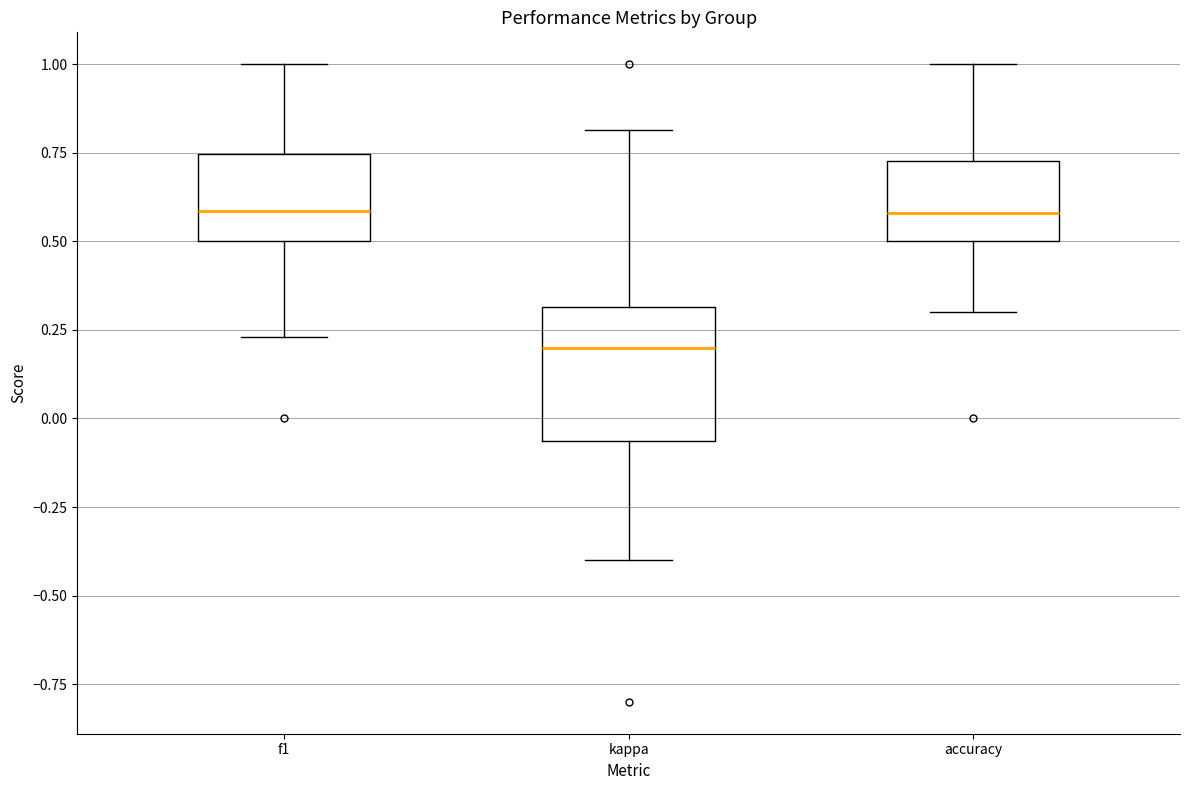

Where does the lower whisker of the box for accuracy end on the y-axis? The values are not printed on the chart, so give them approximately, as read against the axis.

0.30